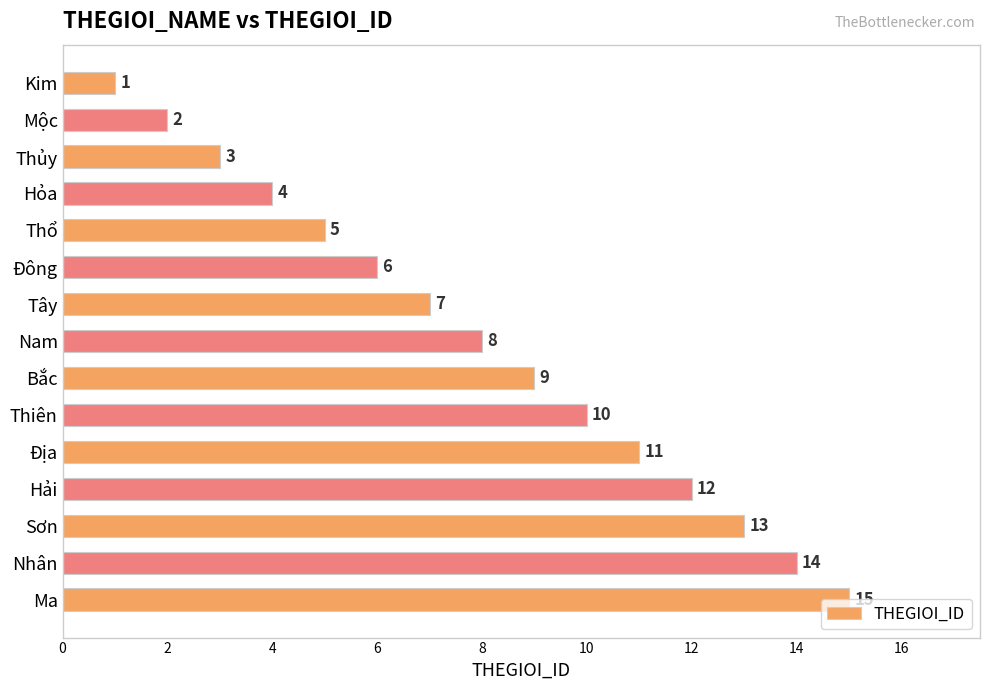

Are the bars horizontal?

Yes